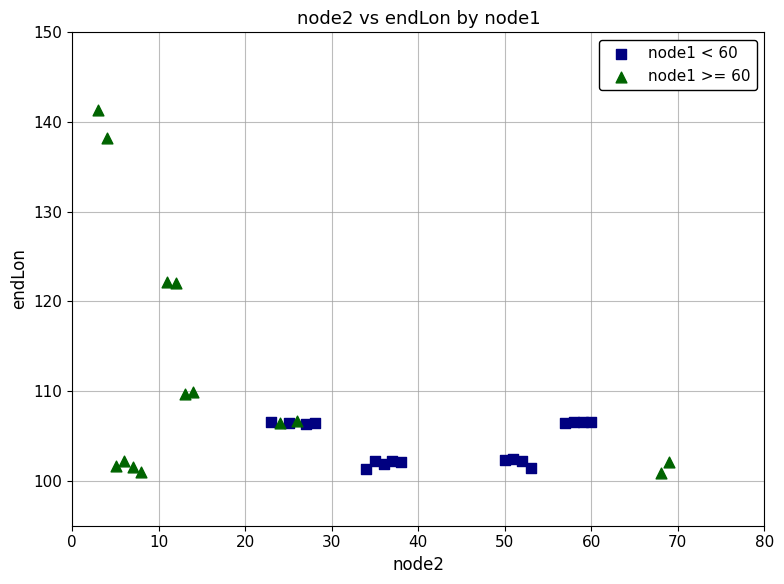

Which series contains the highest Y value?

node1 >= 60